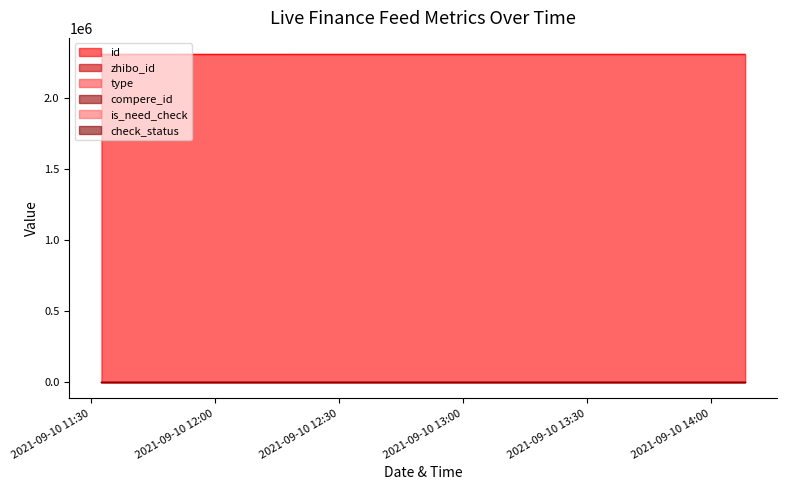

Where is type nearest to the value 0?

2021-09-10 11:32:38